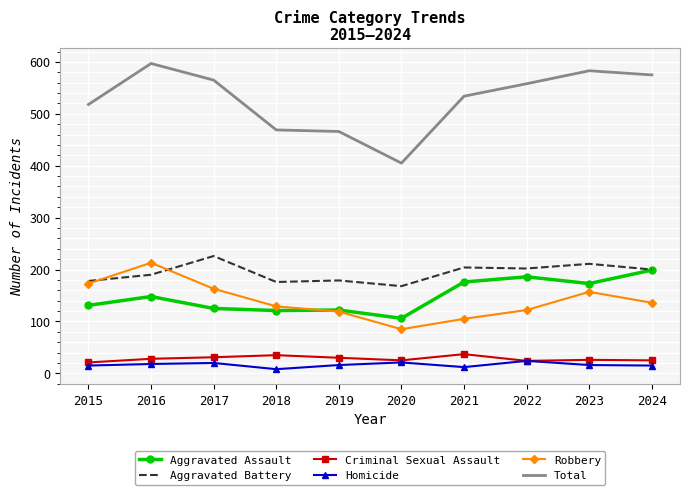

Count the number of data series in this chart.

6